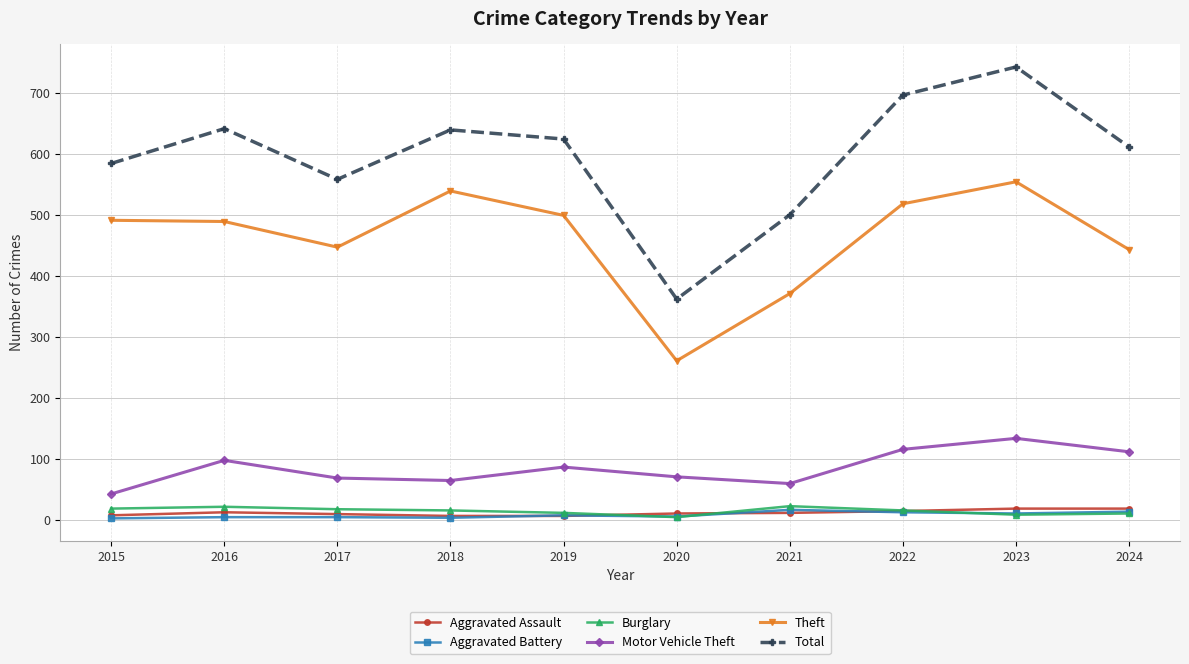

How many lines are shown in the chart?

6